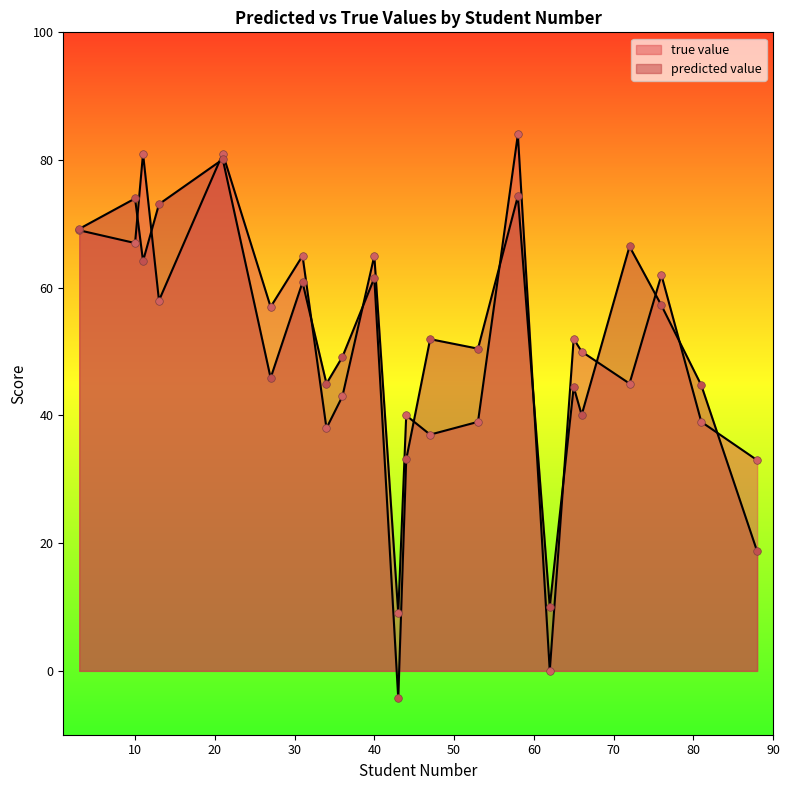

At which category is the sum across all series the highest?

21